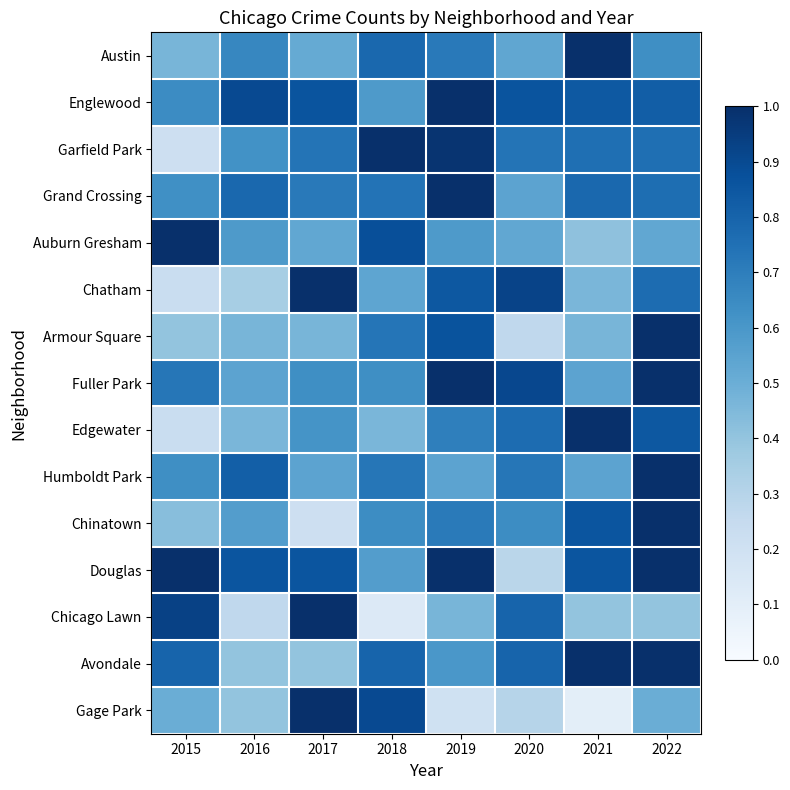

Which series changed the most between 2017 and 2018?

Chicago Lawn